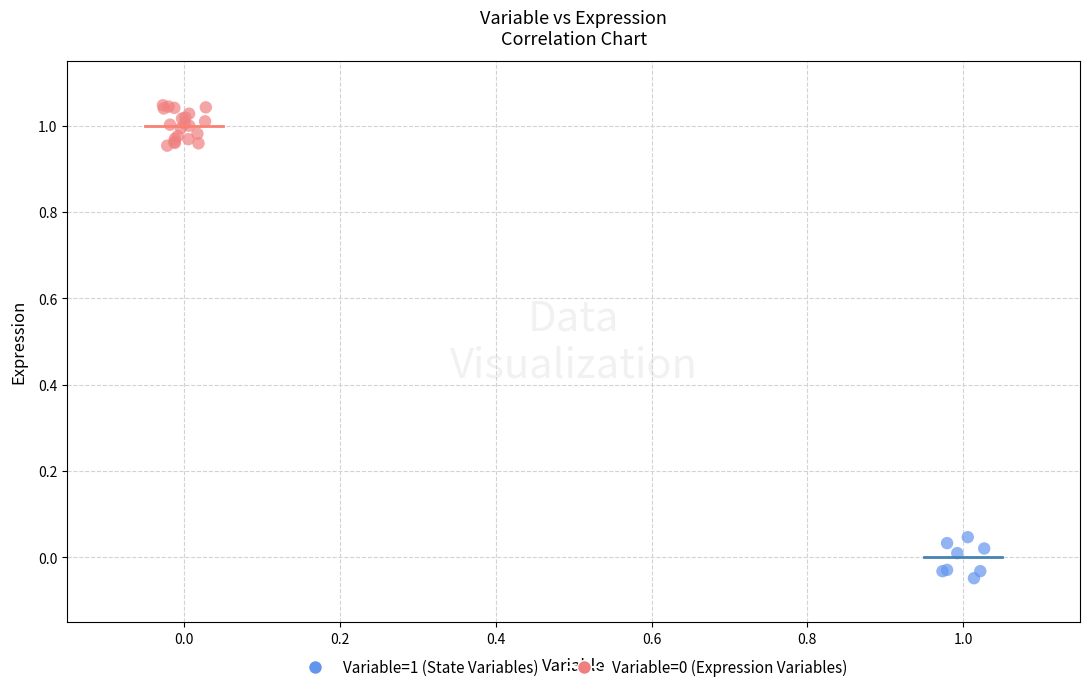

Which series contains the lowest Y value?

Variable=1 (State Variables)